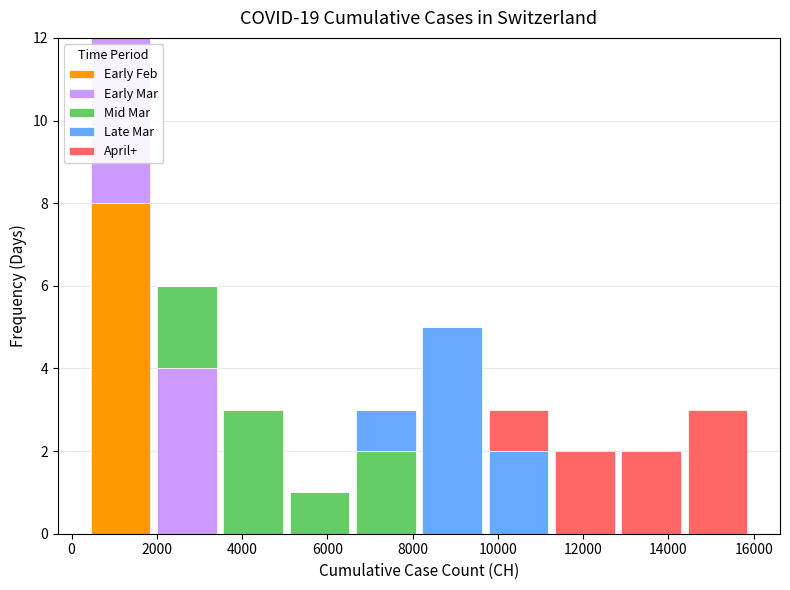

Which range on the x-axis has the tallest stacked bar (by total height)?

400 to 2000